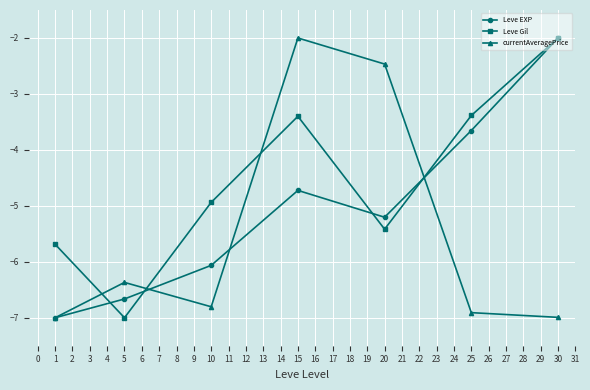

What is the value of the Leve EXP point at the 2nd from the left?

-6.7